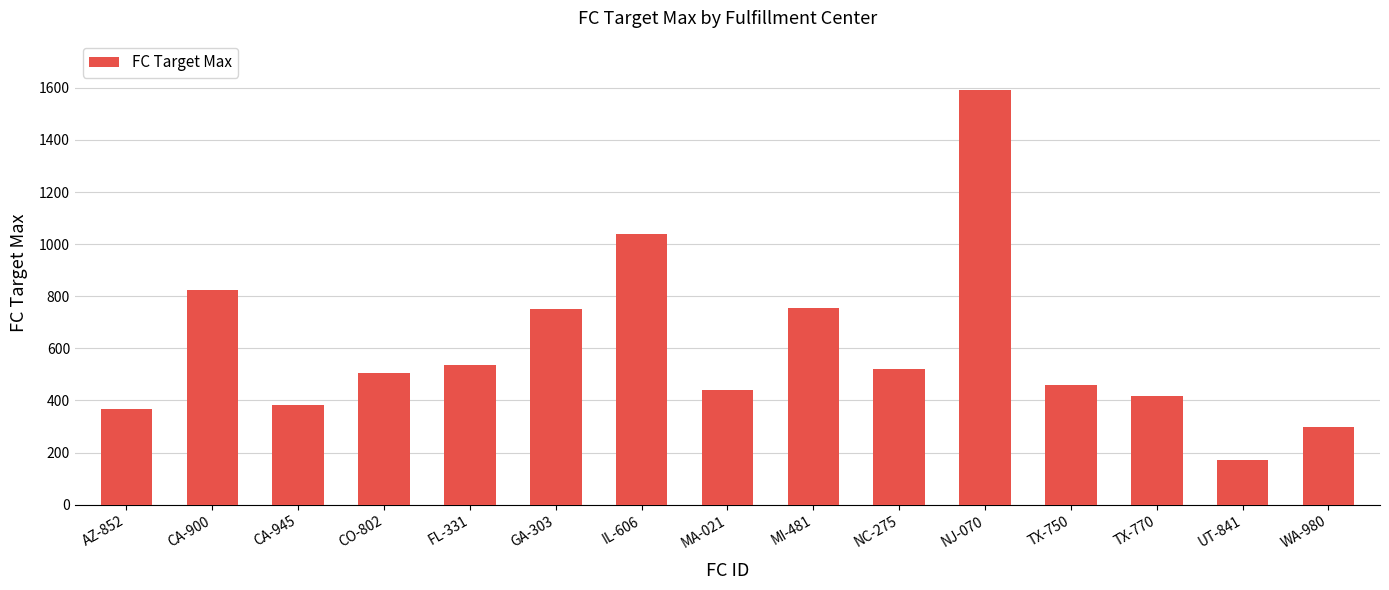

How many bars are there in total?

15